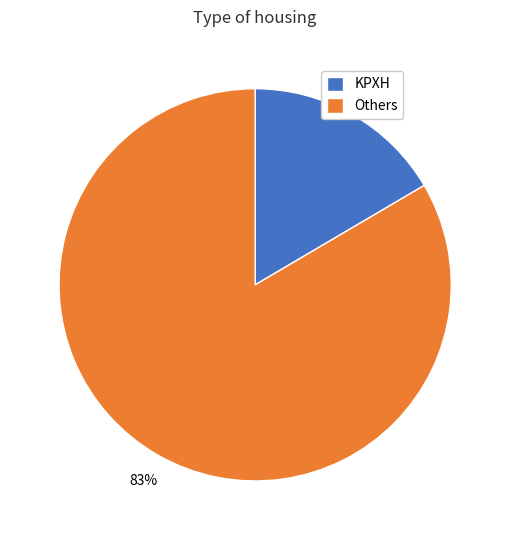

What is the largest slice in the pie chart?

Others